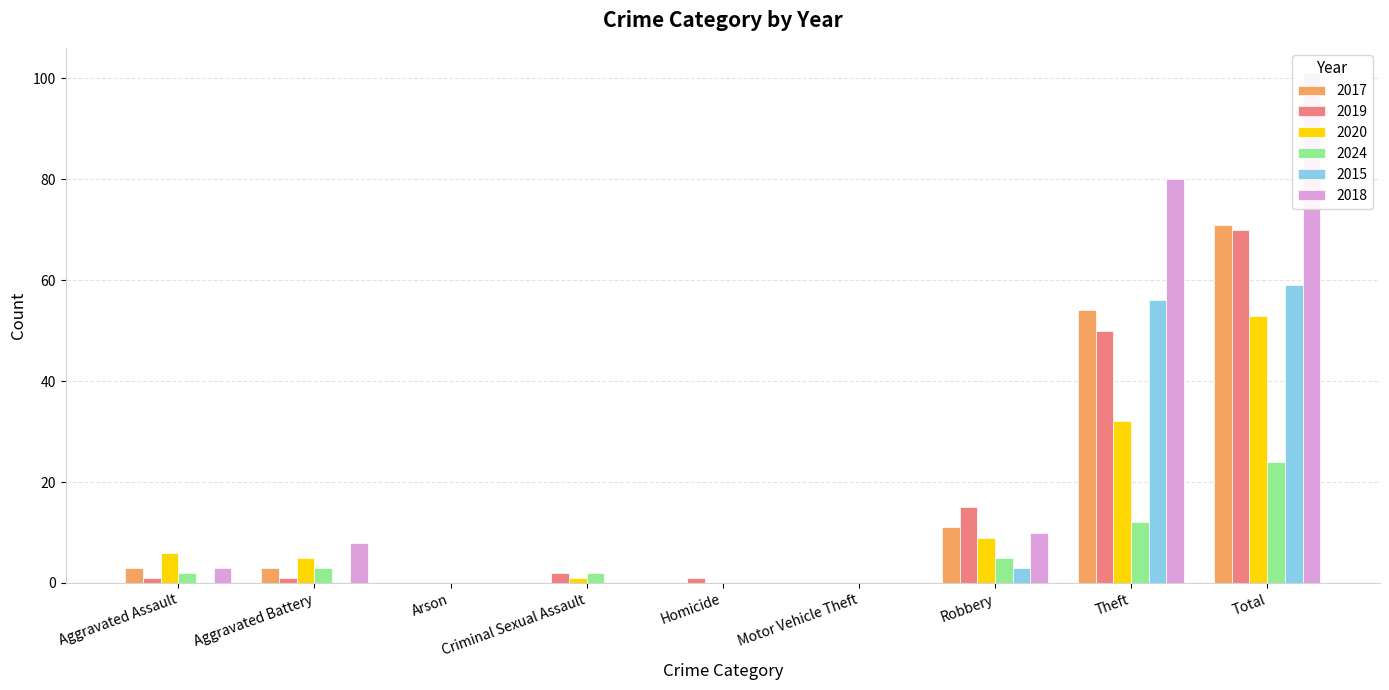

List the labels in order of 2024 value, largest first.

Total, Theft, Robbery, Aggravated Battery, Aggravated Assault, Criminal Sexual Assault, Arson, Homicide, Motor Vehicle Theft